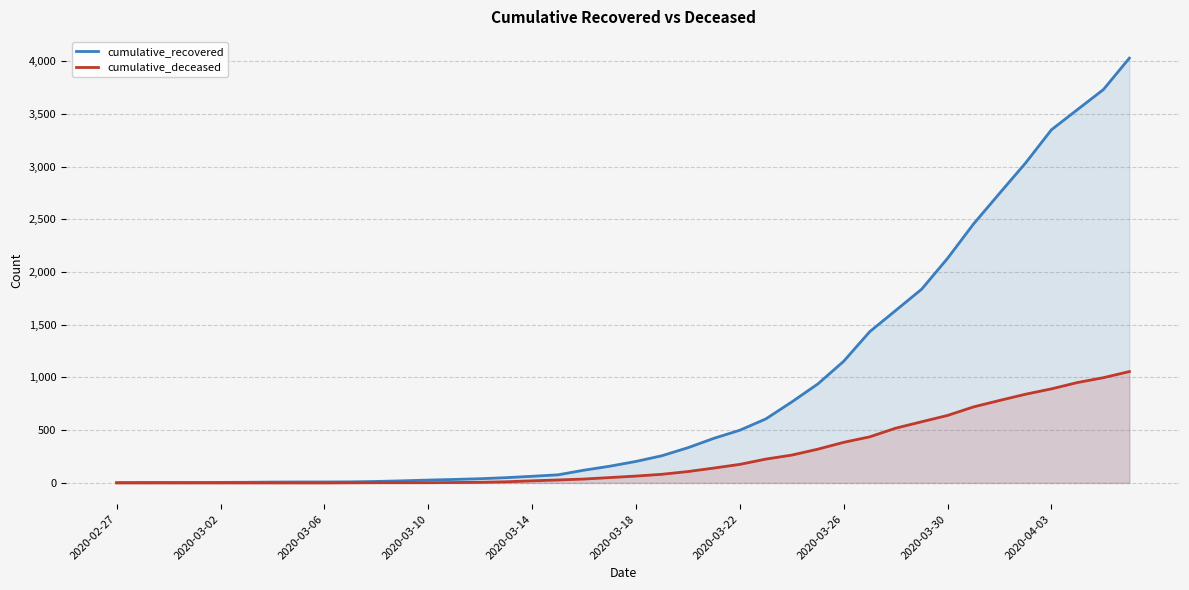

What is the highest value of the cumulative_recovered series?

4028